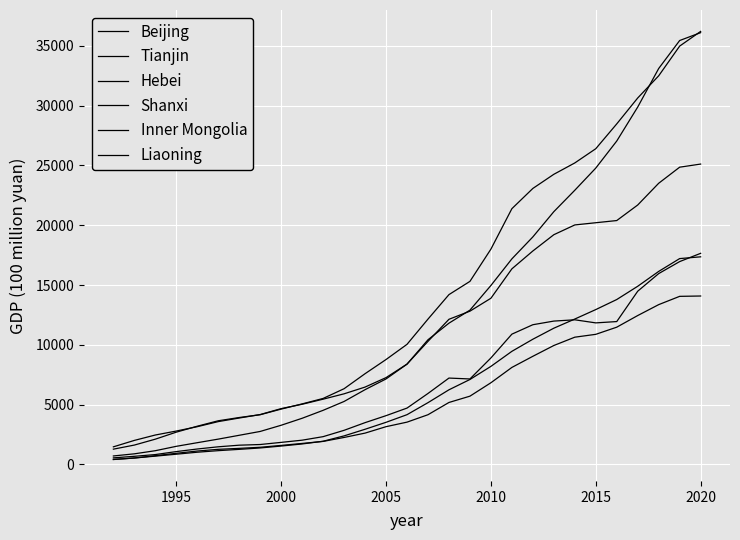

Is this an area chart (filled region under the line)?

No